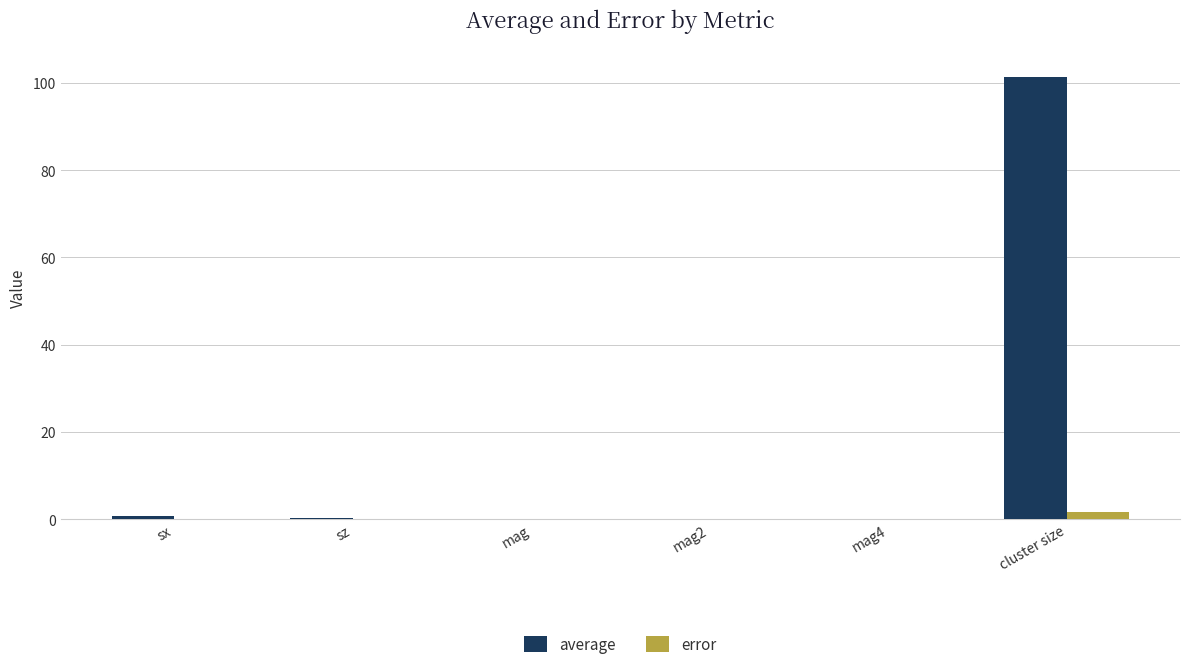

What is the greatest value displayed?

101.3